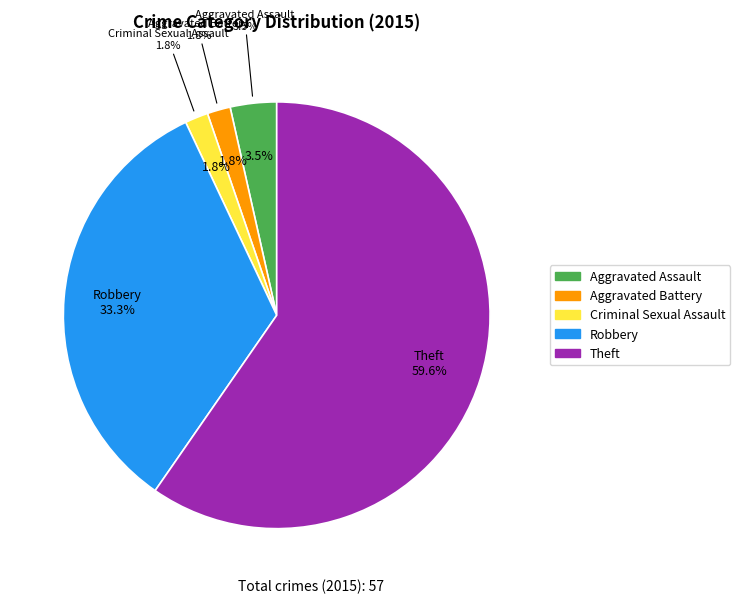

Is there any slice that represents more than half of the pie?

Yes